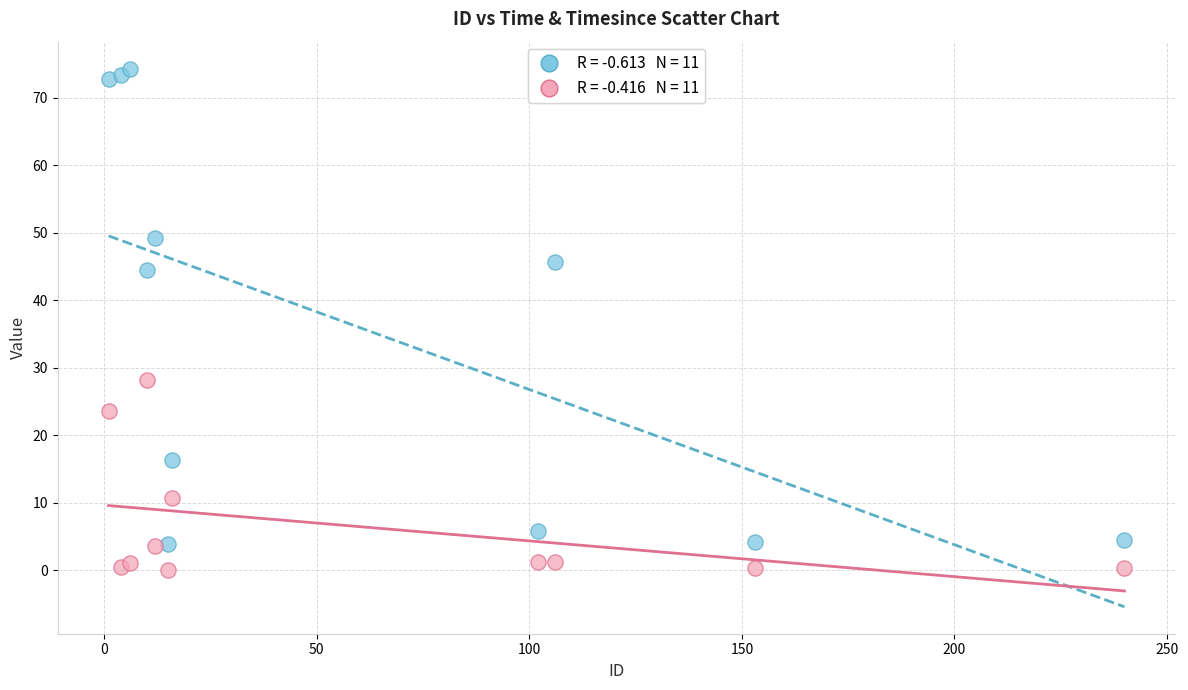

Across all series, what Y value is closest to 37?

44.5